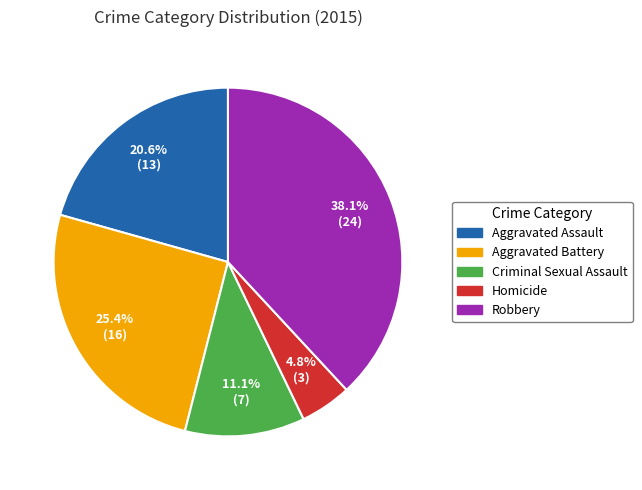

Do Homicide and Aggravated Battery together represent more than half of the pie?

No